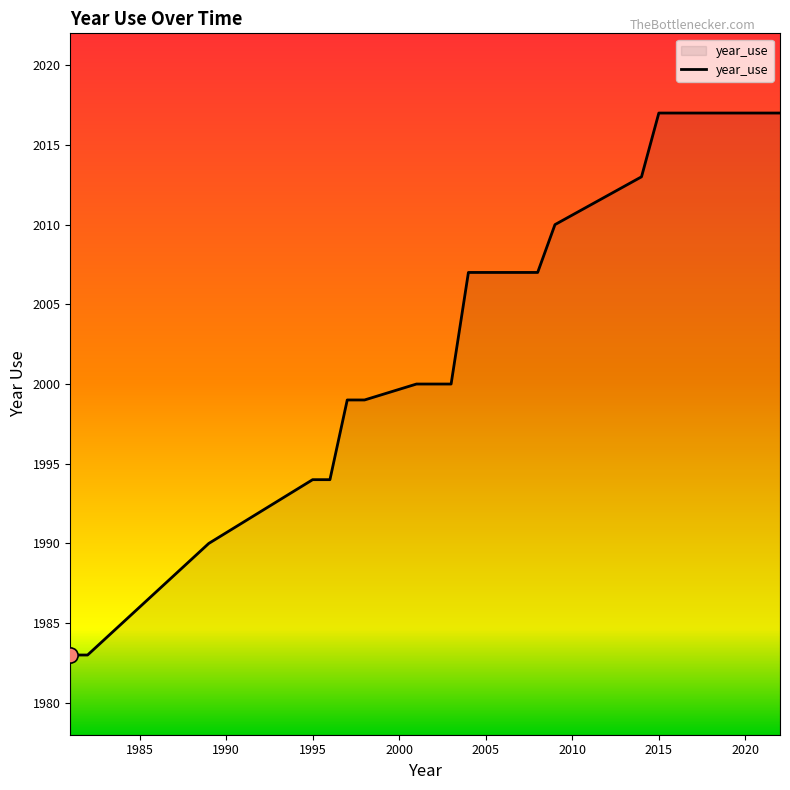

What is the difference between the maximum and minimum values?

34